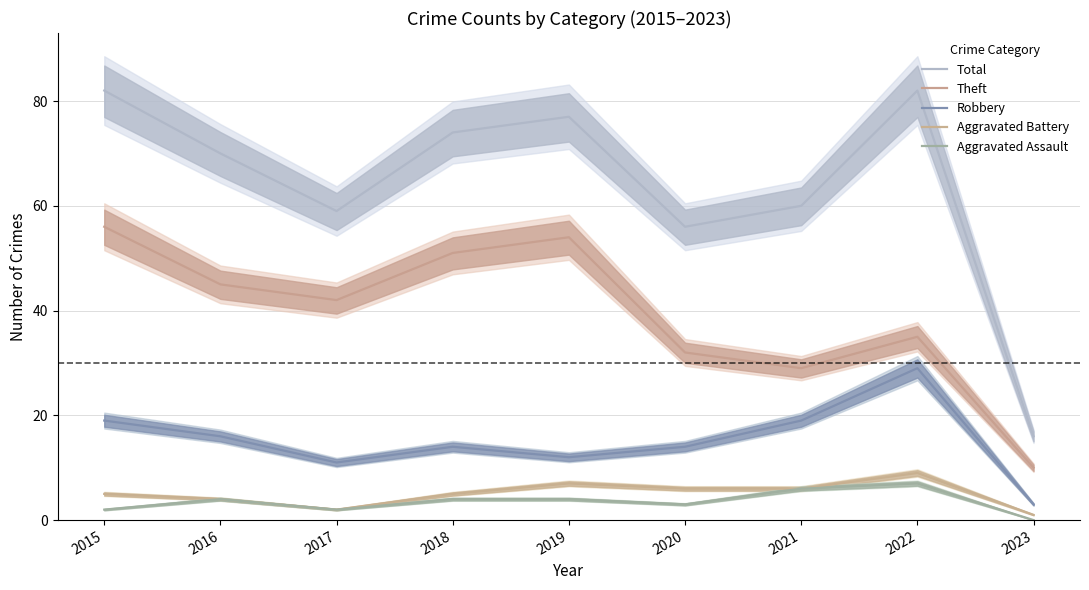

True or false: Theft has a value of 32 at 2020.

True